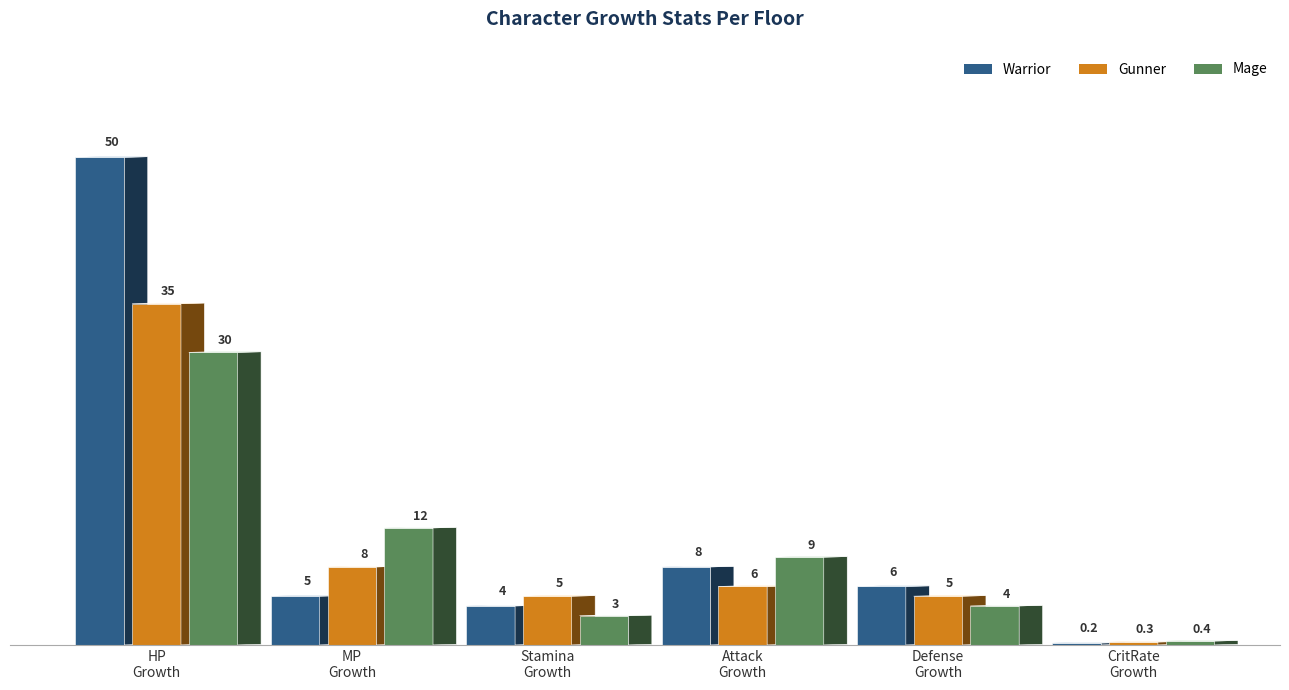

What is the total value across all series at CritRateGrowthPerFloor?

0.9